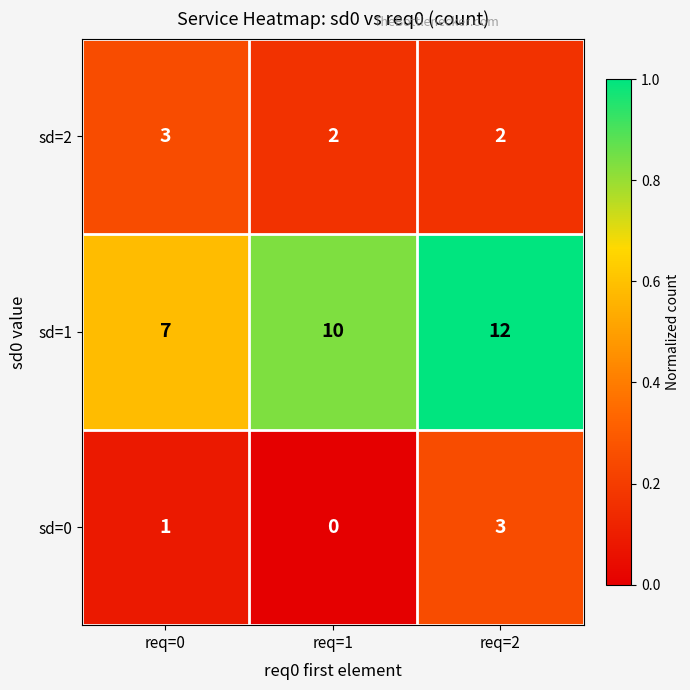

What is the spread (max minus min) of values at req=0?

6